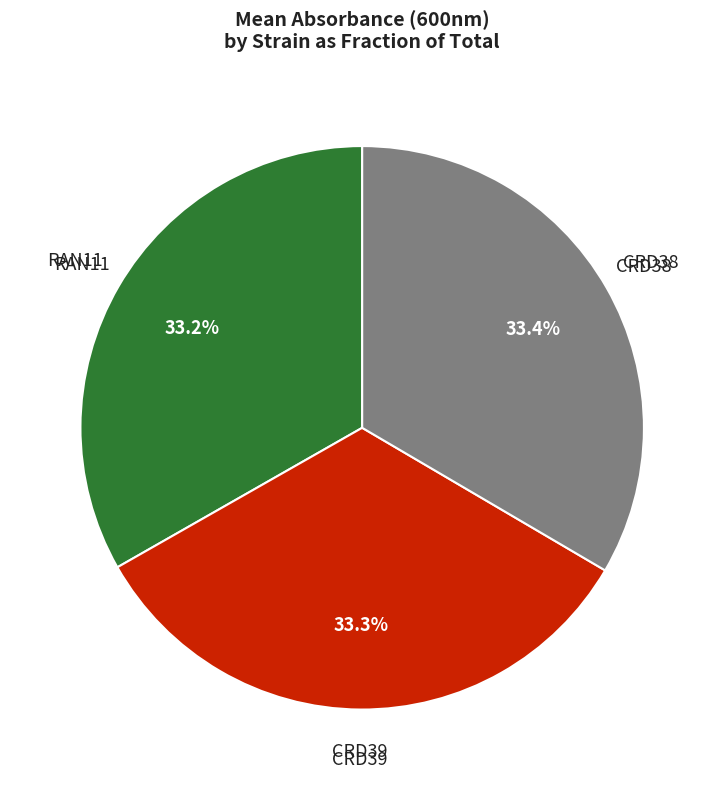

How many segments does this pie chart have?

3